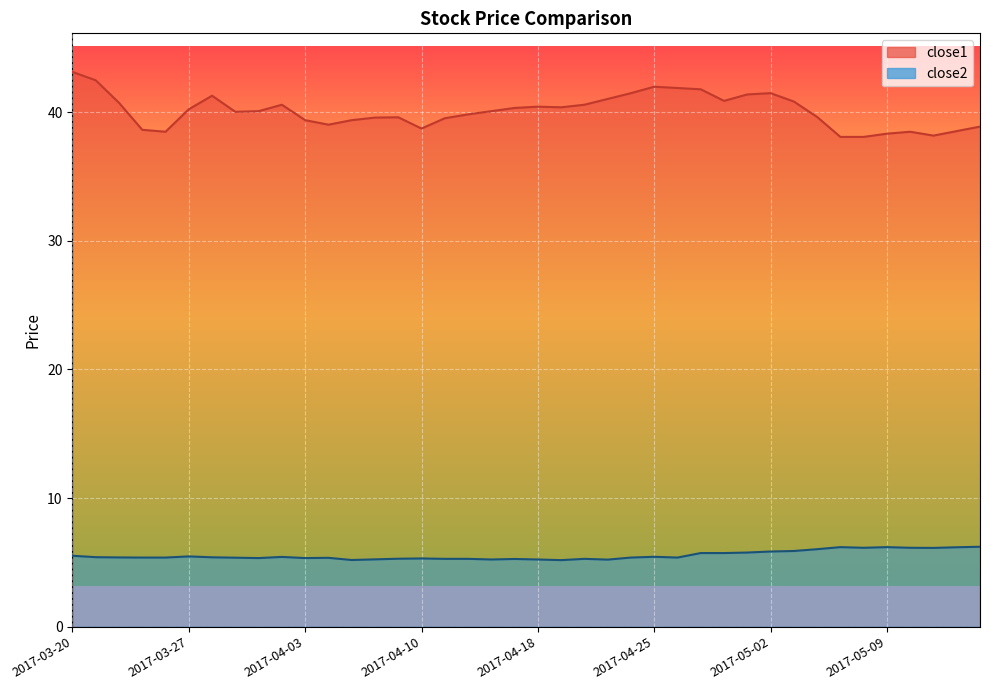

What is the average value of the close2 series?

5.5